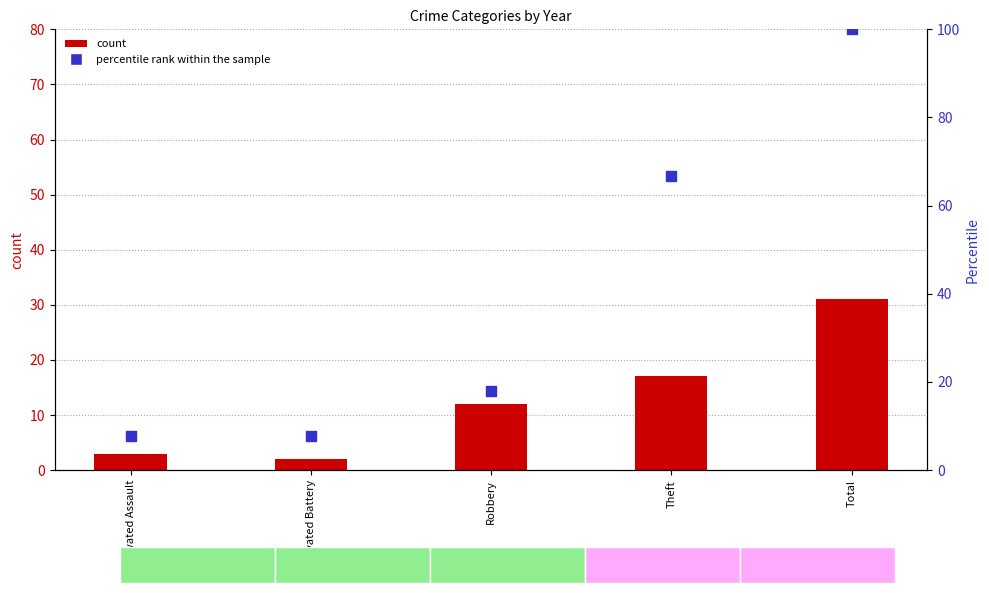

Which has a higher value, Aggravated Assault or Aggravated Battery?

Aggravated Assault